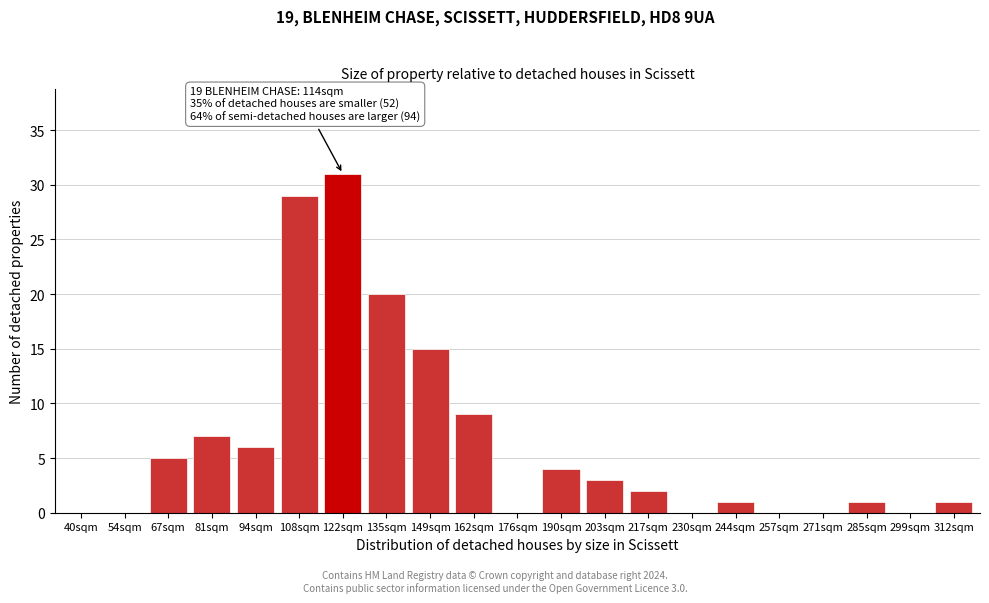

Reading right to left, what are all the values shown in this chart?

312sqm=1	299sqm=0	285sqm=1	271sqm=0	257sqm=0	244sqm=1	230sqm=0	217sqm=2	203sqm=3	190sqm=4	176sqm=0	162sqm=9	149sqm=15	135sqm=20	122sqm=31	108sqm=29	94sqm=6	81sqm=7	67sqm=5	54sqm=0	40sqm=0